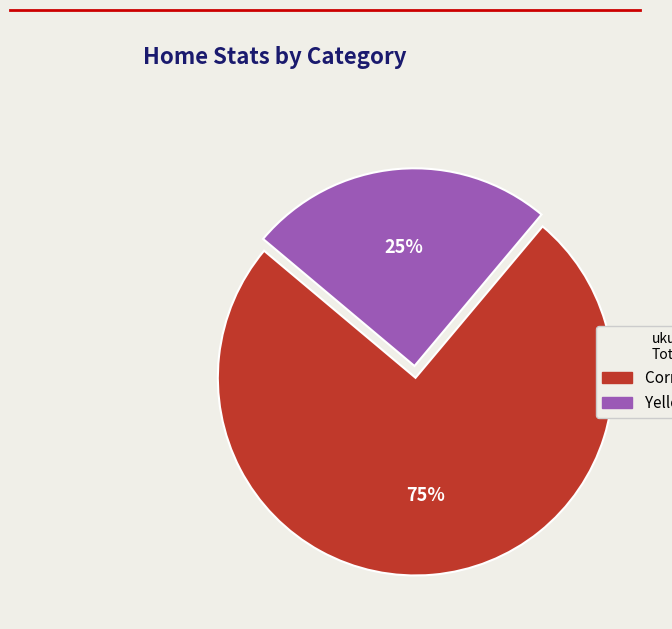

To the nearest percent, what is the difference between the largest and smallest slice percentages?

50%